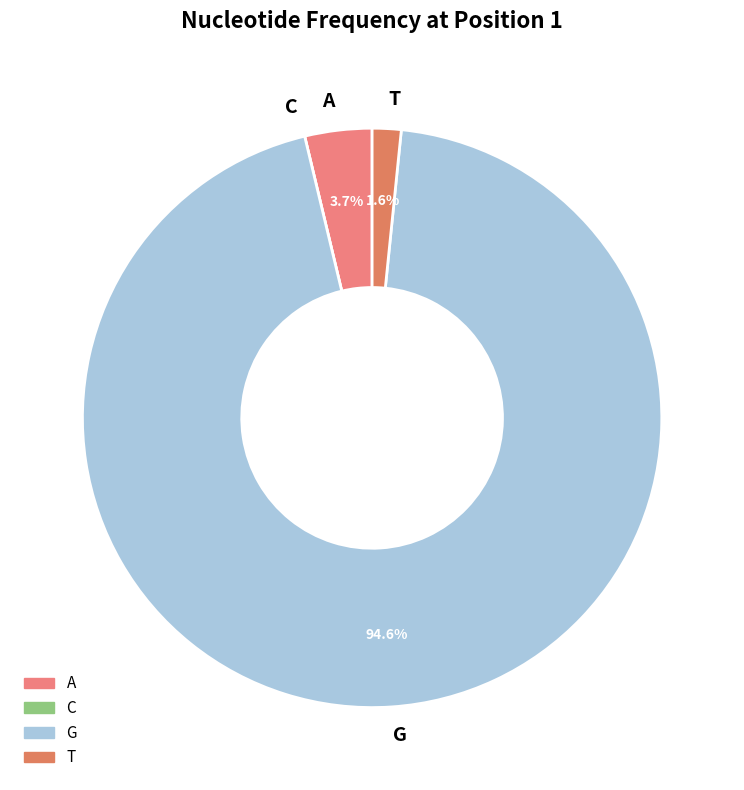

Is there a majority slice in this chart?

Yes